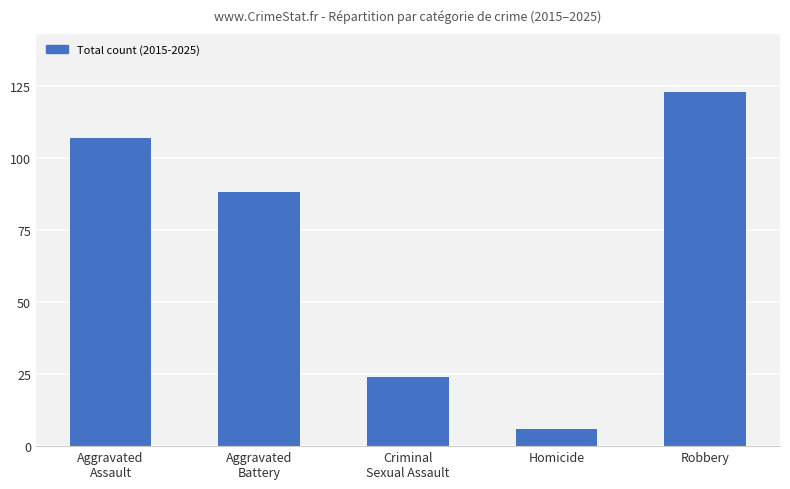

What is the change in value from Aggravated
Battery to Robbery?

+35